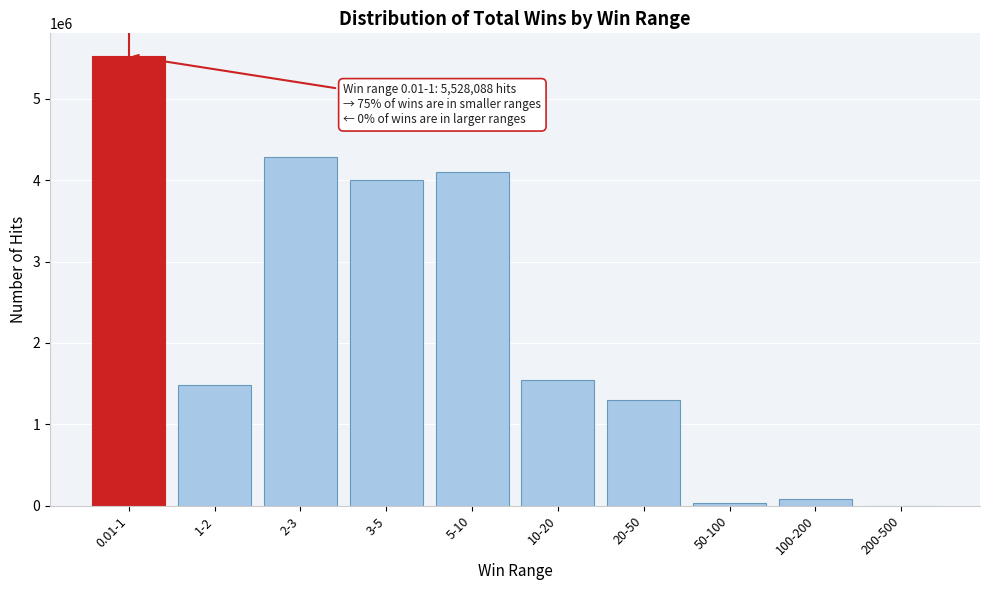

Reading left to right, extract all data points from this chart.

0.01-1=5528088	1-2=1479205	2-3=4281018	3-5=4002689	5-10=4099364	10-20=1548620	20-50=1302765	50-100=28287	100-200=79875	200-500=280